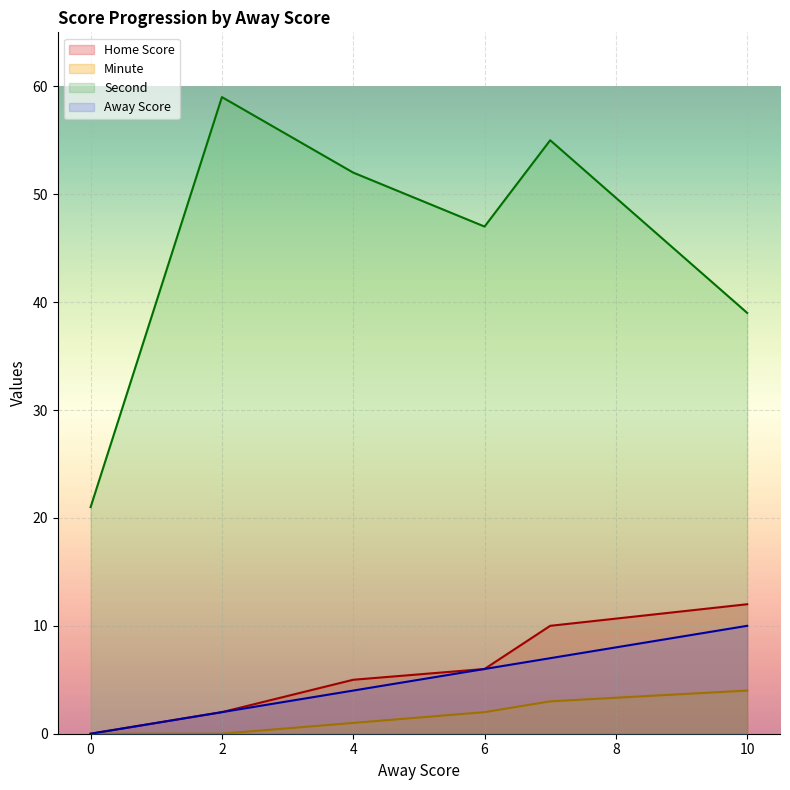

Rank the series at 2 from highest to lowest value.

Second, Away Score, Home Score, Minute